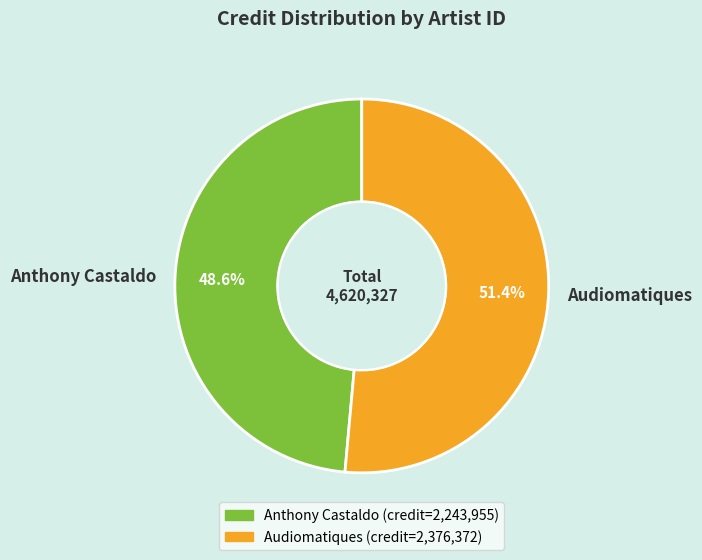

Count the number of slices in the pie.

2